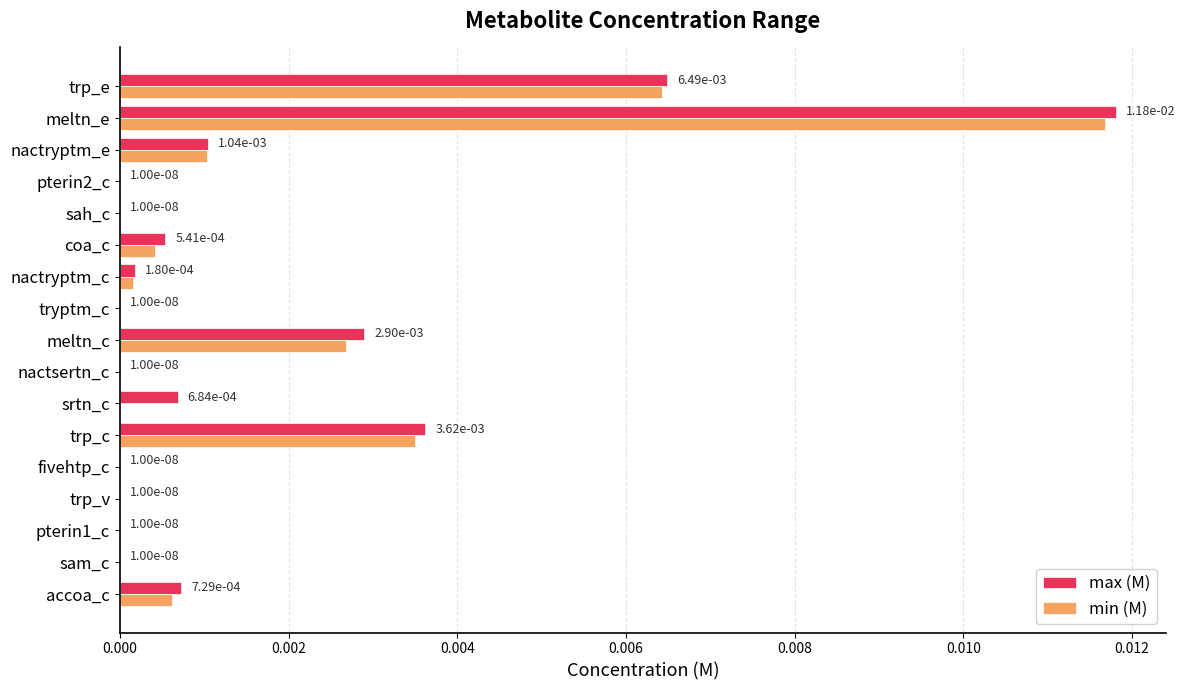

Is it true that min (M) equals 0.0 at pterin2_c?

True